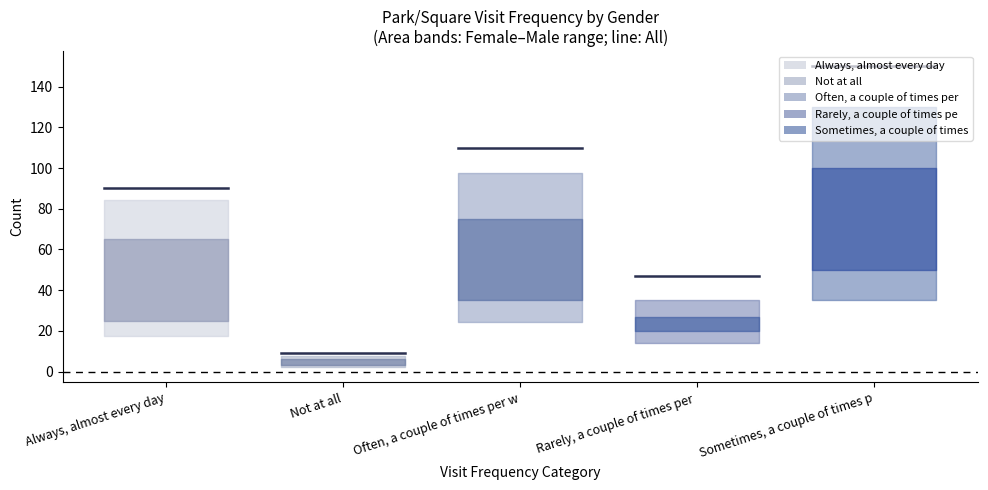

Which has a higher value, Always, almost every day or Not at all?

Always, almost every day